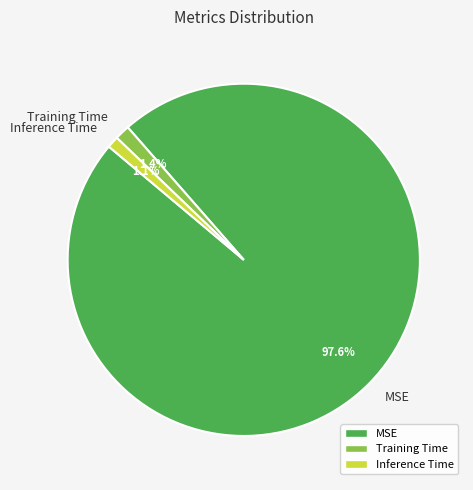

What percentage is the MSE slice, to the nearest percent?

98%